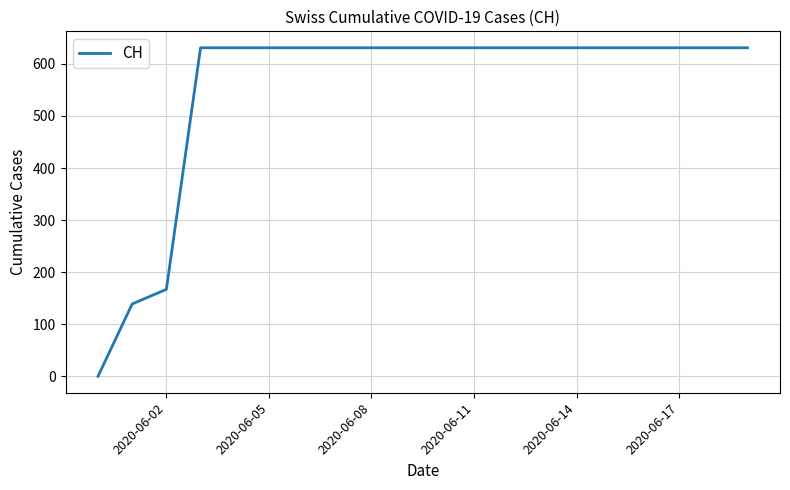

What is the difference between the maximum and minimum values?

631